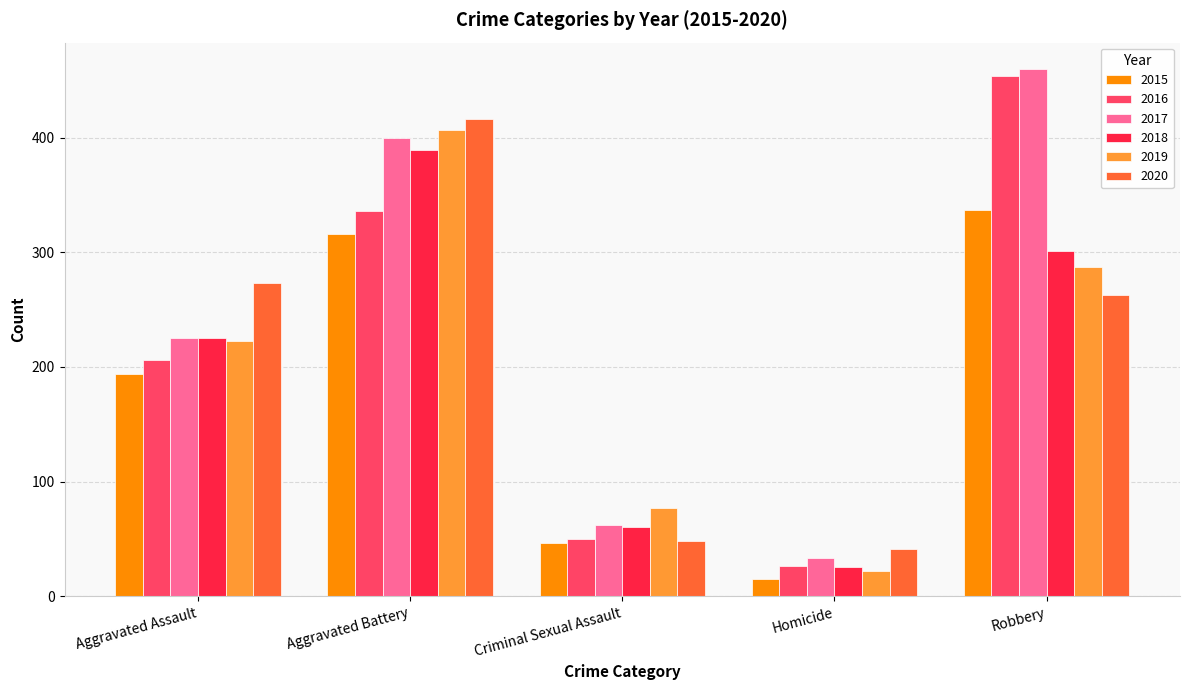

What is the difference between the highest and lowest values at Homicide?

26